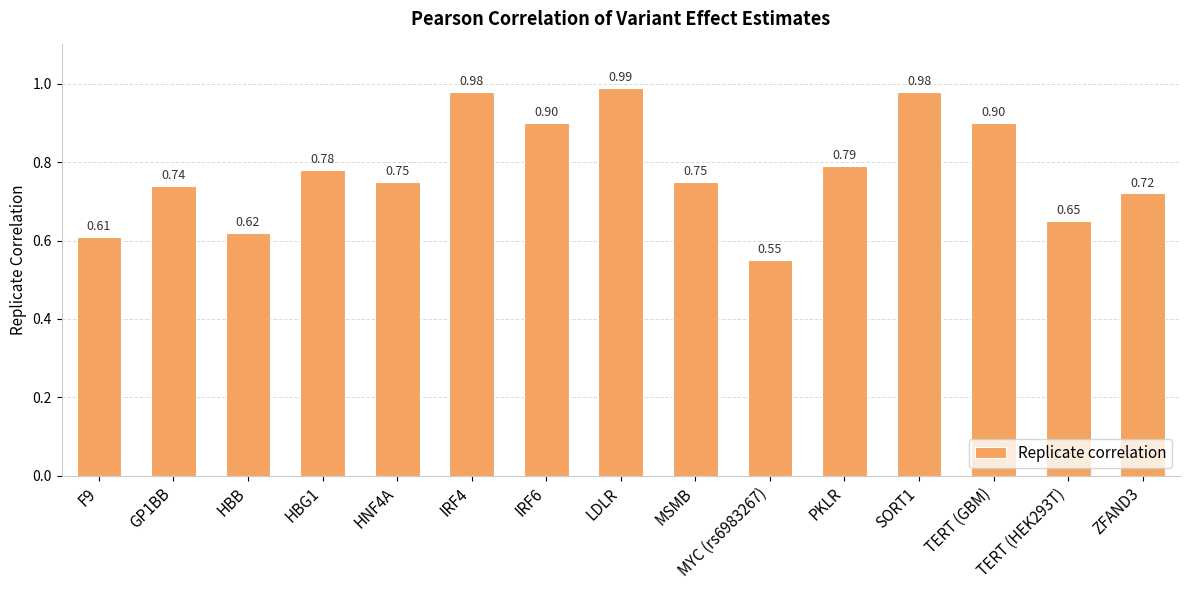

Is it true that the value at ZFAND3 is 1.1?

False